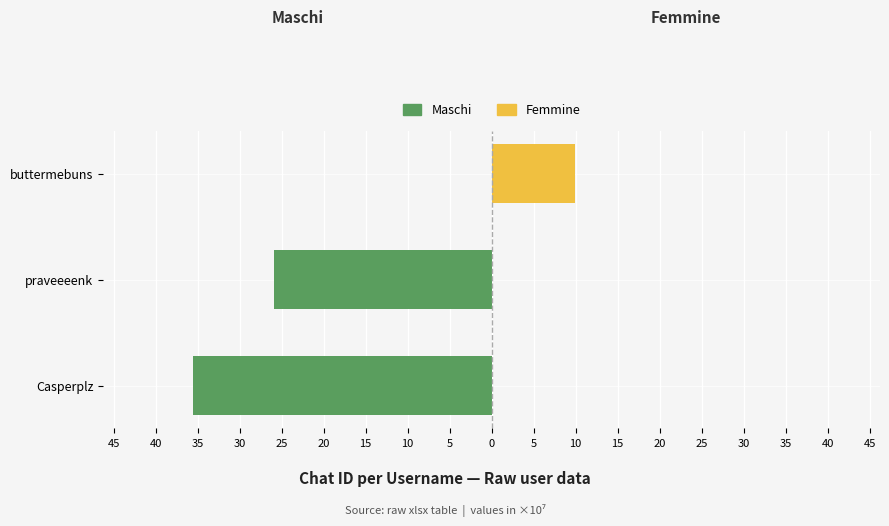

What is the sum of all Femmine (right) values?

9.9